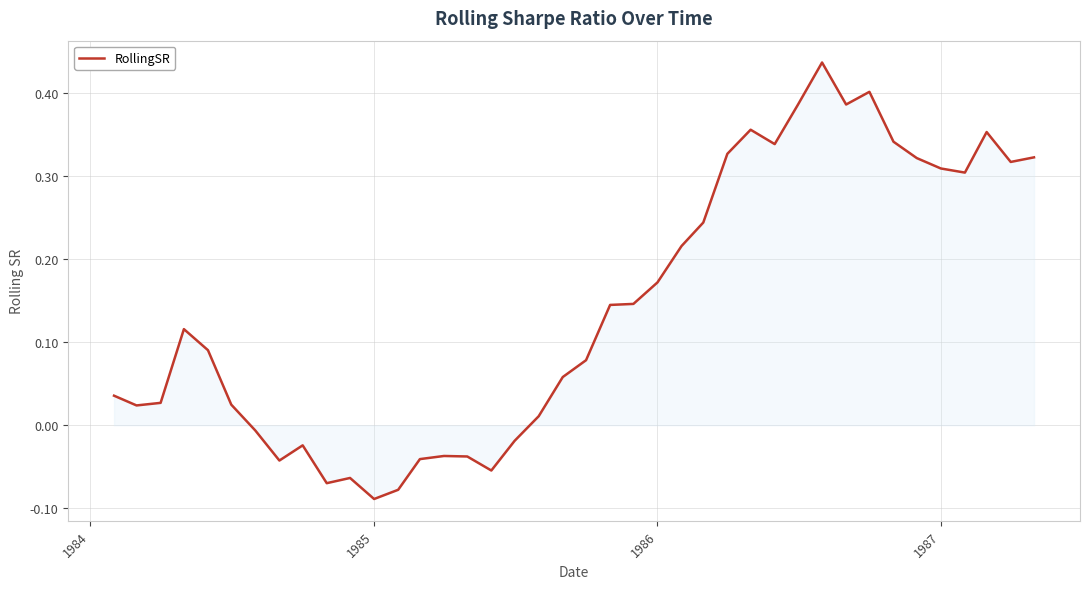

How many lines are shown in the chart?

1